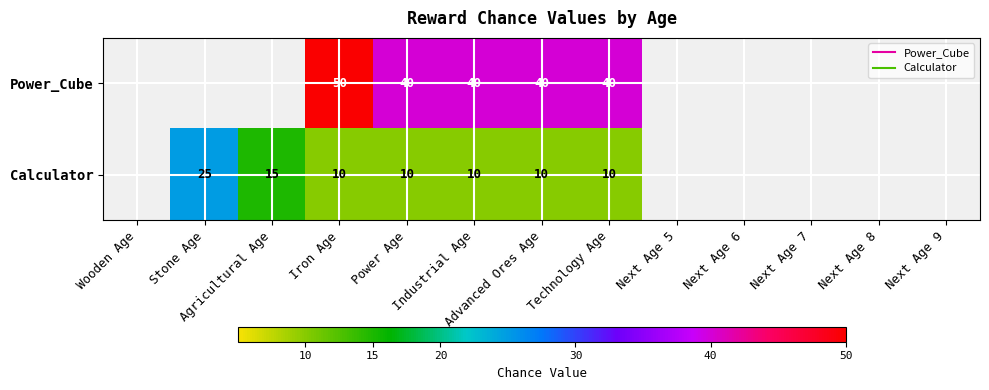

How many categories are shown in the chart?

13